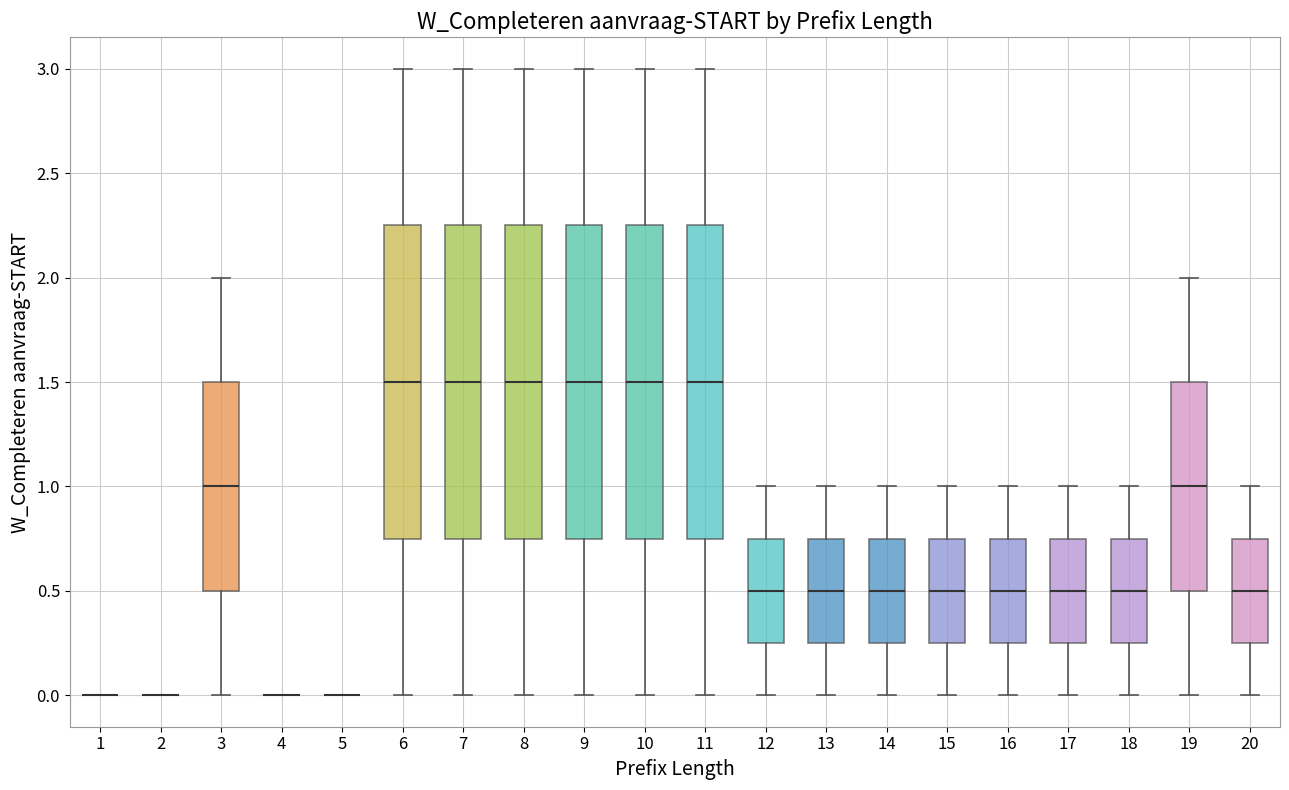

Where does the lower whisker of the box at x = 6 end on the y-axis? The values are not printed on the chart, so give them approximately, as read against the axis.

0.00